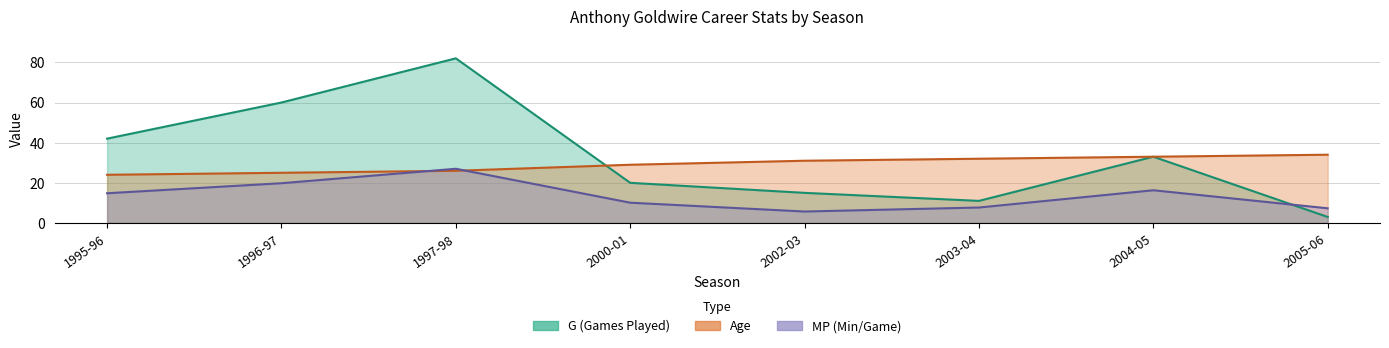

Where does the MP series first go above 14?

1995-96